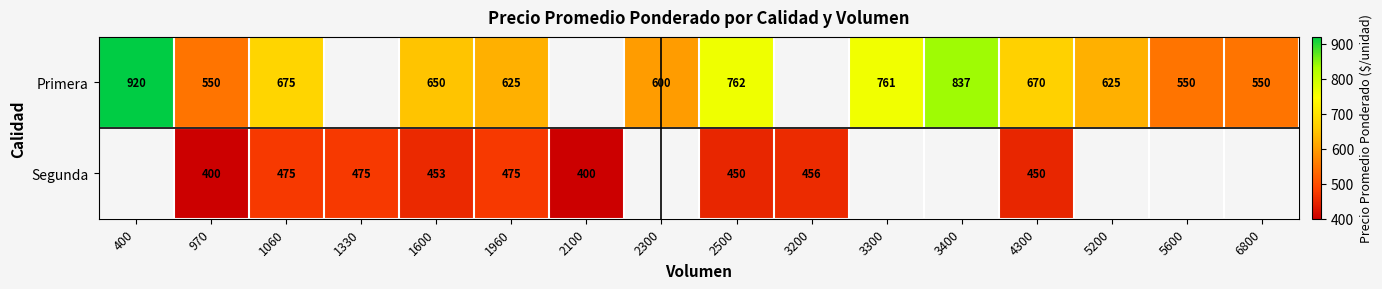

How many values in the Primera series are below 675?

8